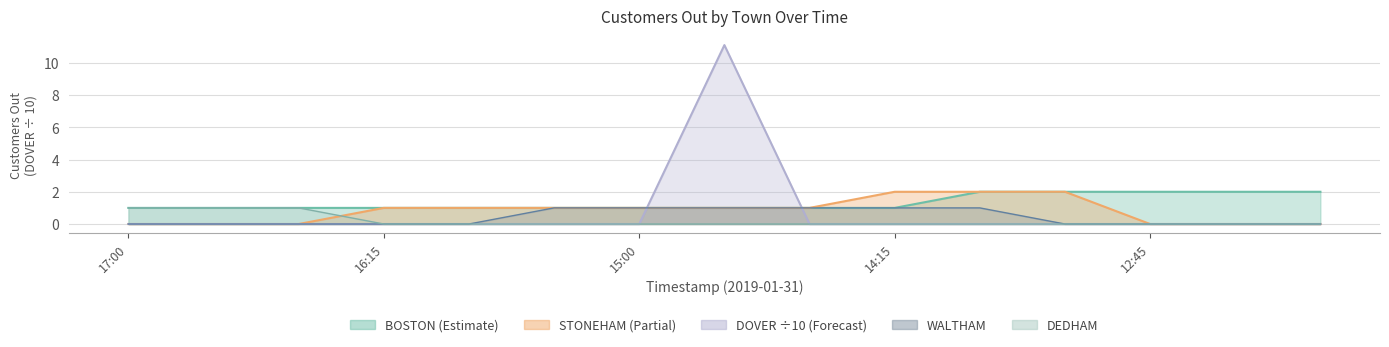

How many lines are shown in the chart?

5